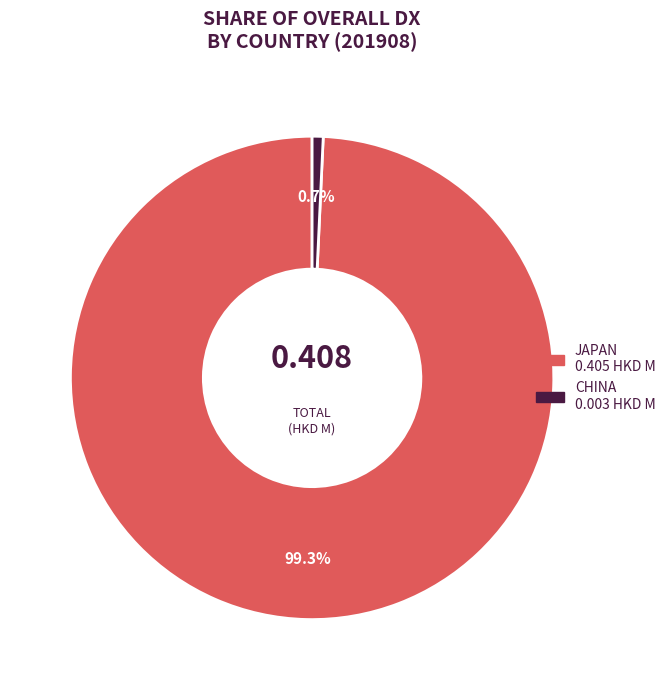

Is there a majority slice in this chart?

Yes